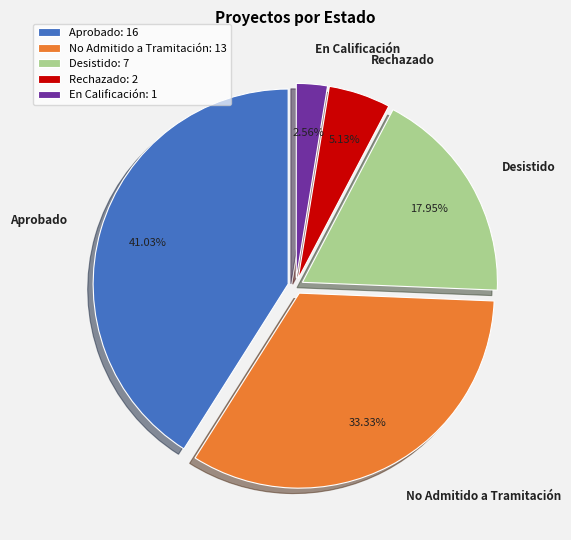

Is there any slice that represents more than half of the pie?

No